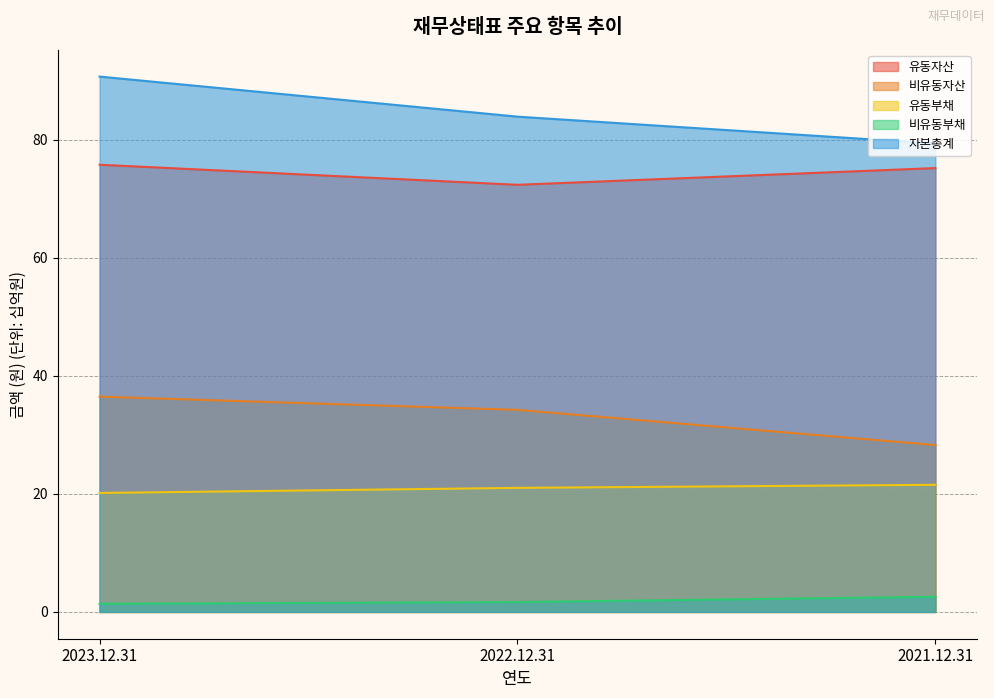

What is the value of the 비유동자산 point at the 1st from the left?

36.5